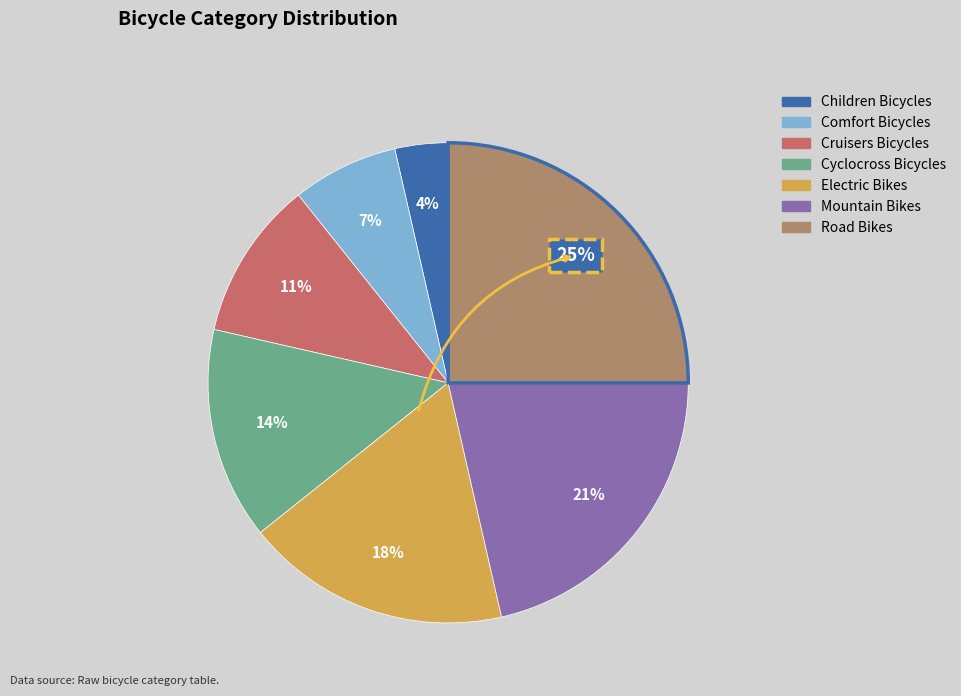

Rank the categories by value from lowest to highest.

Children Bicycles, Comfort Bicycles, Cruisers Bicycles, Cyclocross Bicycles, Electric Bikes, Mountain Bikes, Road Bikes